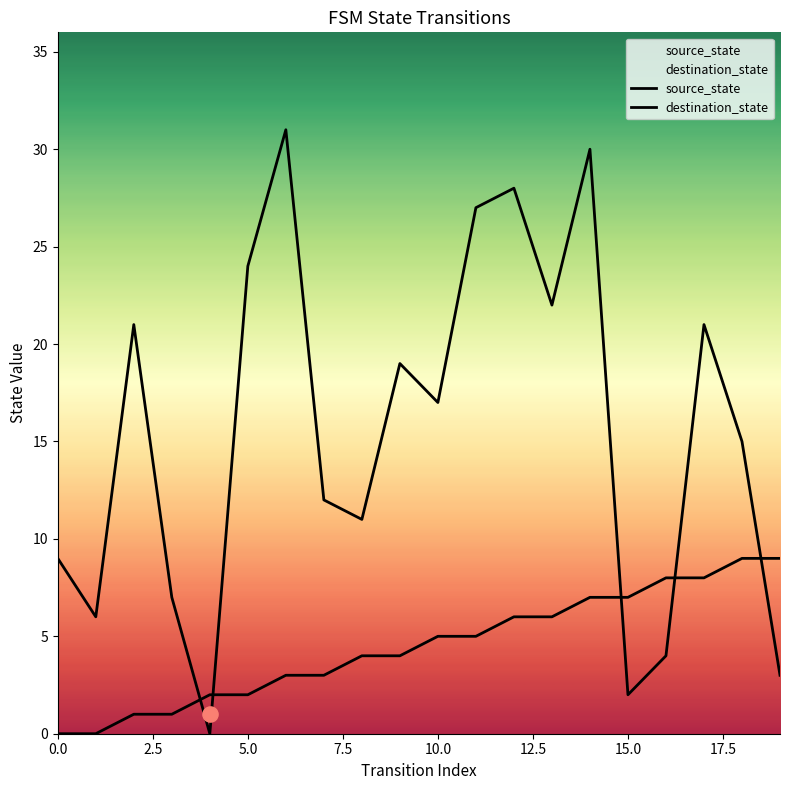

Is the value of destination_state at 7.5 greater than the value of source_state at 15.0?

Yes